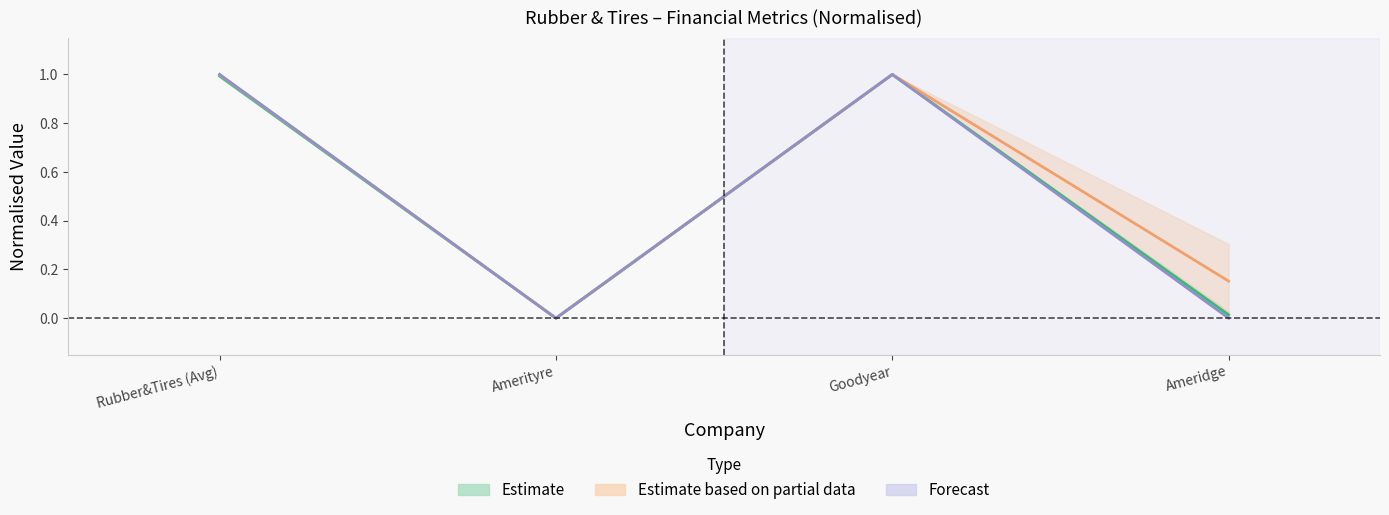

What is the maximum value for sales_invested_capital?

1.0